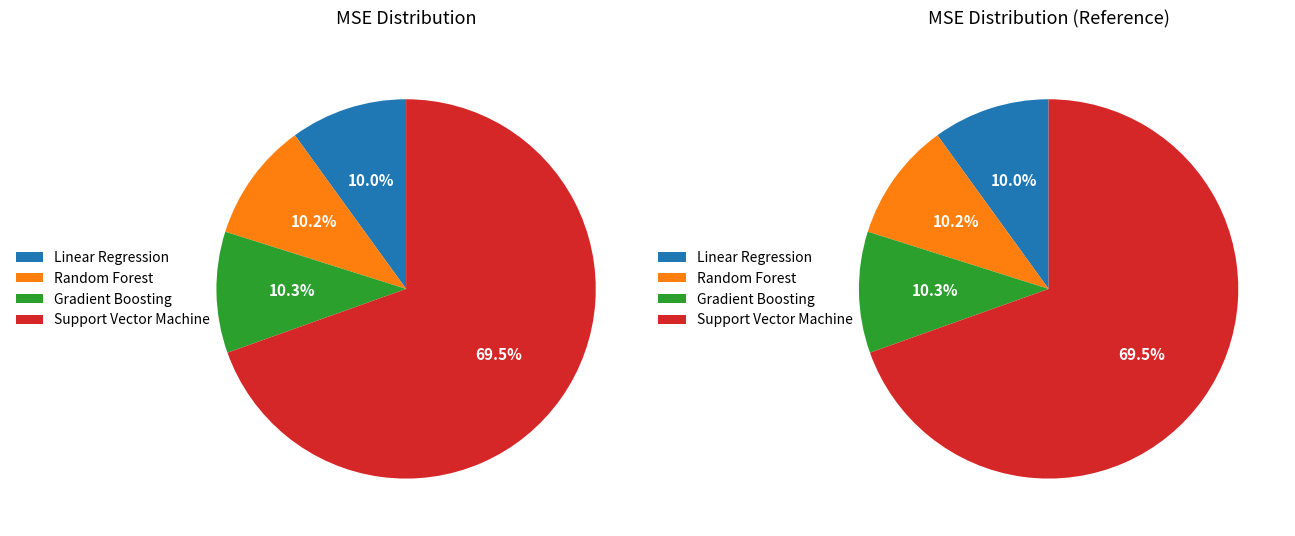

How many segments does this pie chart have?

4